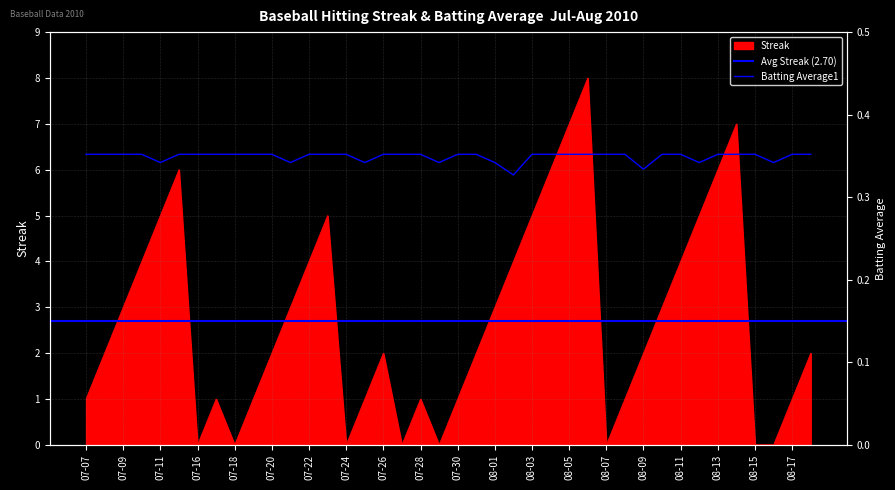

Is it true that Batting Average1 equals 0.6 at 2010-08-16?

False